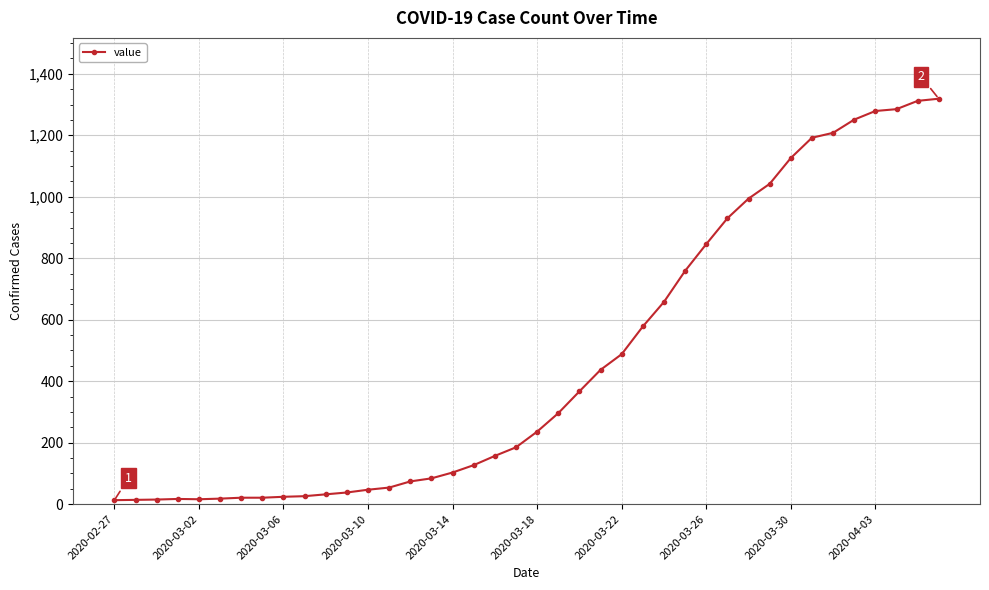

What is the maximum value shown in the chart?

1319